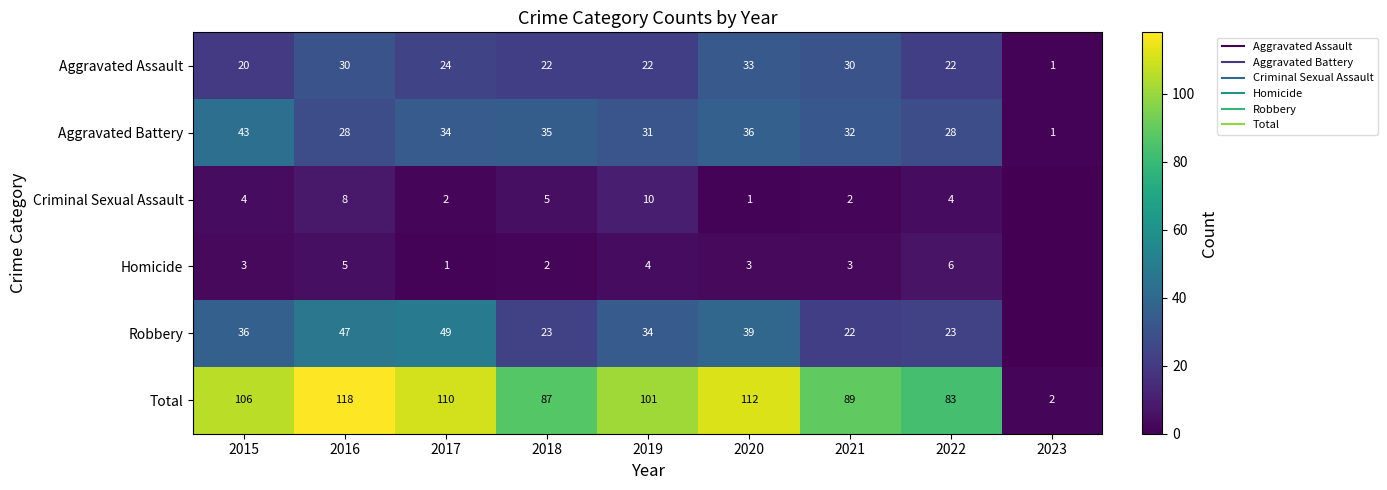

List the labels in order of Homicide value, largest first.

2022, 2016, 2019, 2015, 2020, 2021, 2018, 2017, 2023